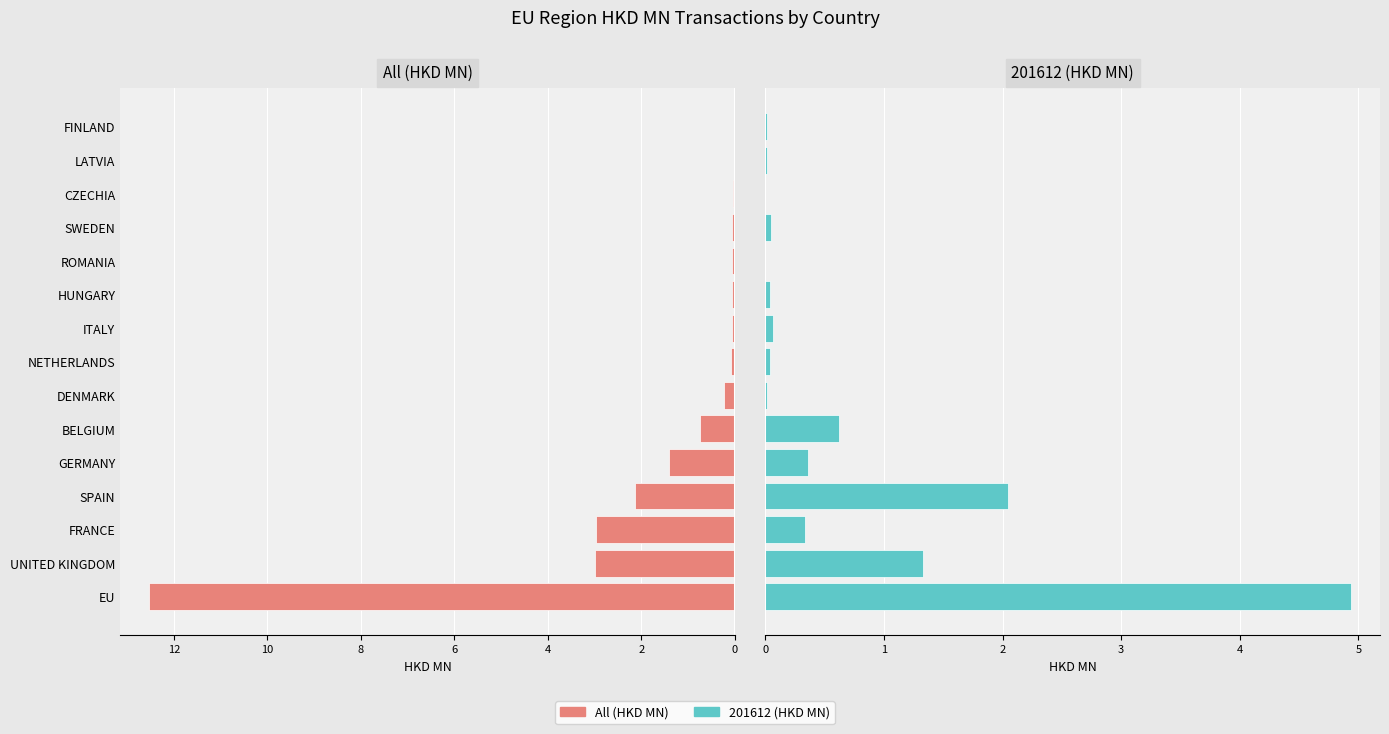

Which has a higher value, NETHERLANDS or HUNGARY?

NETHERLANDS